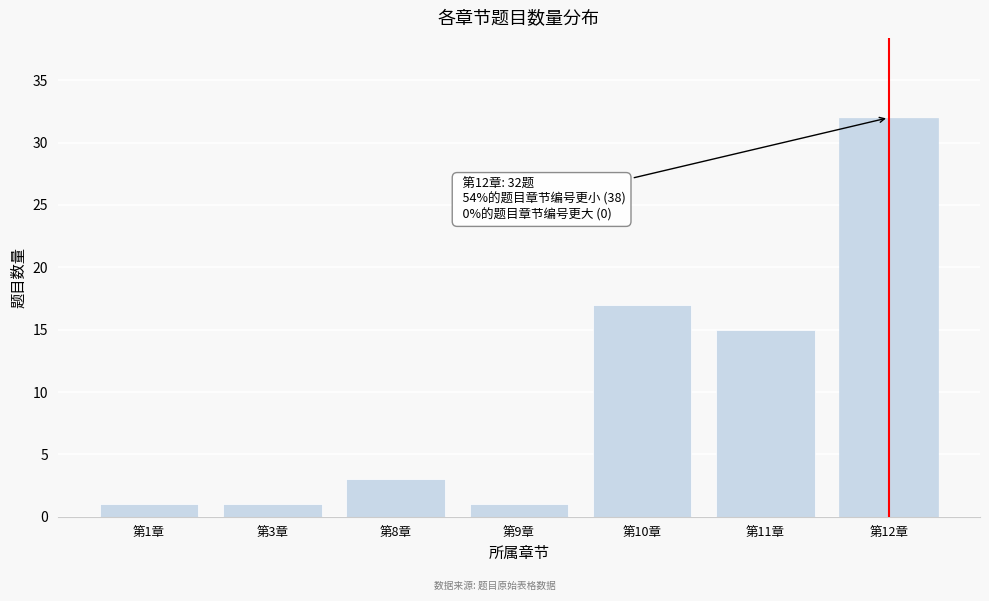

Reading right to left, extract all data points from this chart.

32	15	17	1	3	1	1